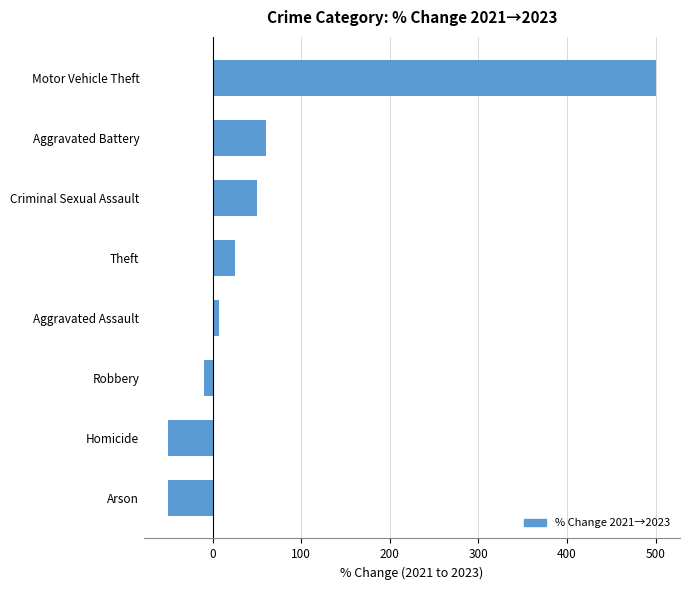

At which category does the chart reach its peak across all series?

Motor Vehicle Theft